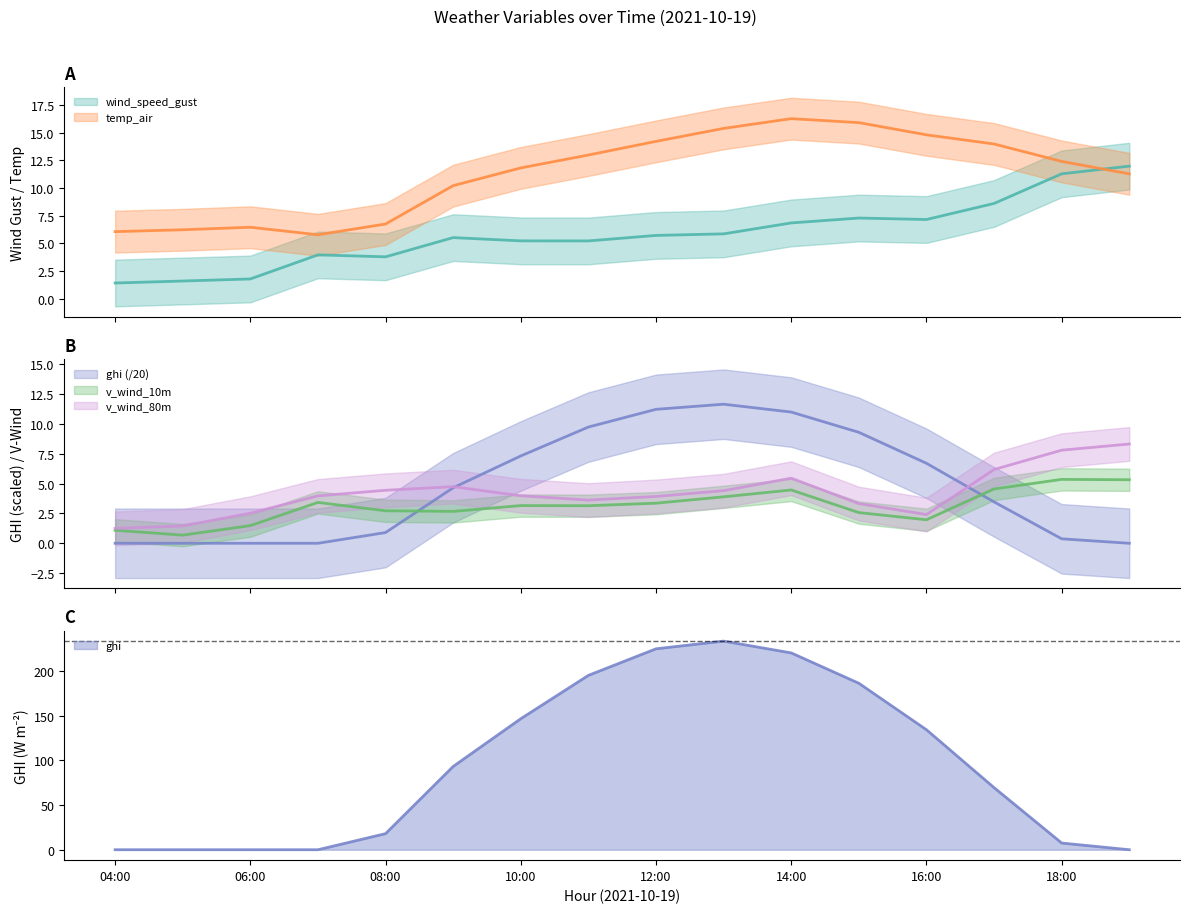

True or false: v_wind_10m and wind_speed_gust cross at least once.

False